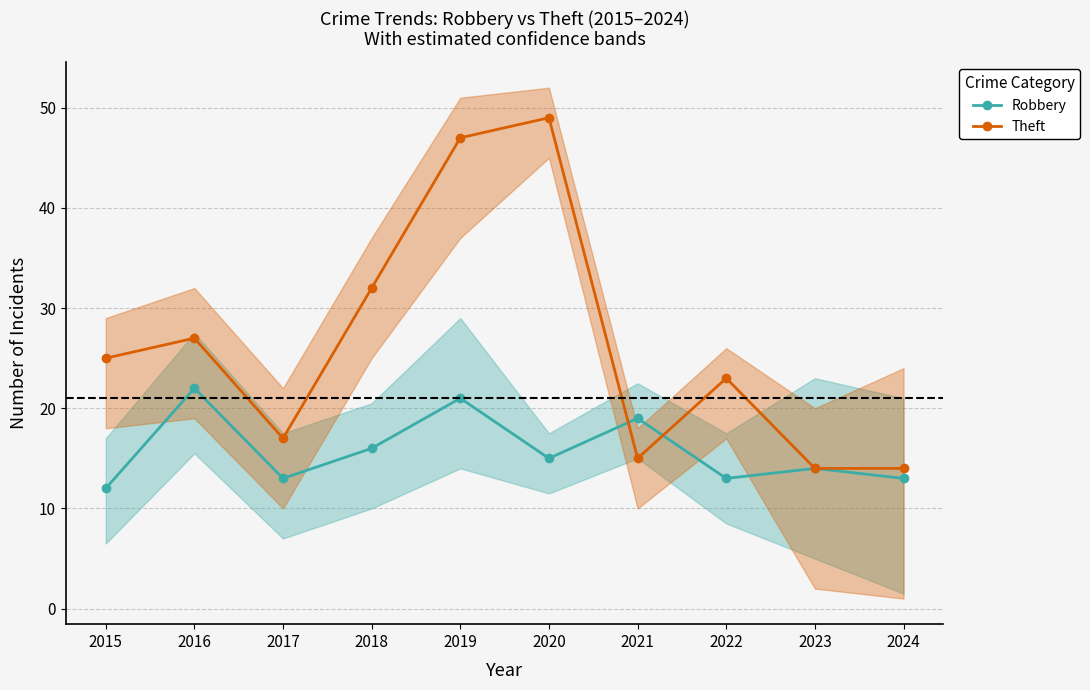

What is the difference between the Theft values at 2020 and 2017?

32